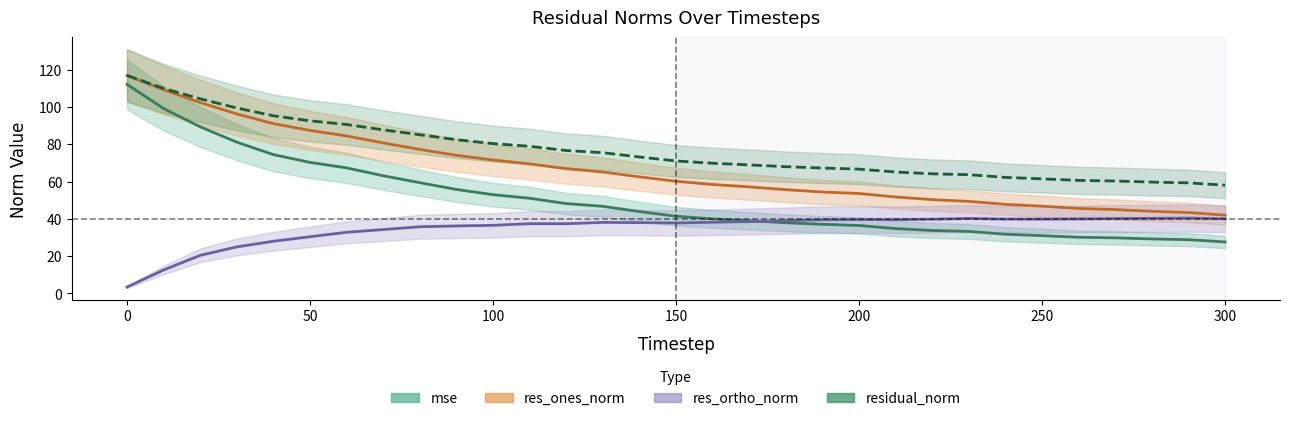

What is the difference between the maximum and minimum values in the res_ones_norm series?

74.9